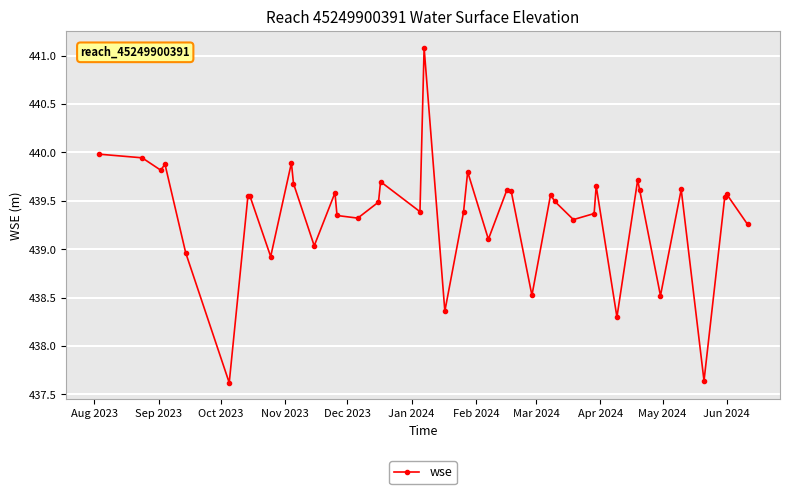

What is the sum of all values?

17574.3